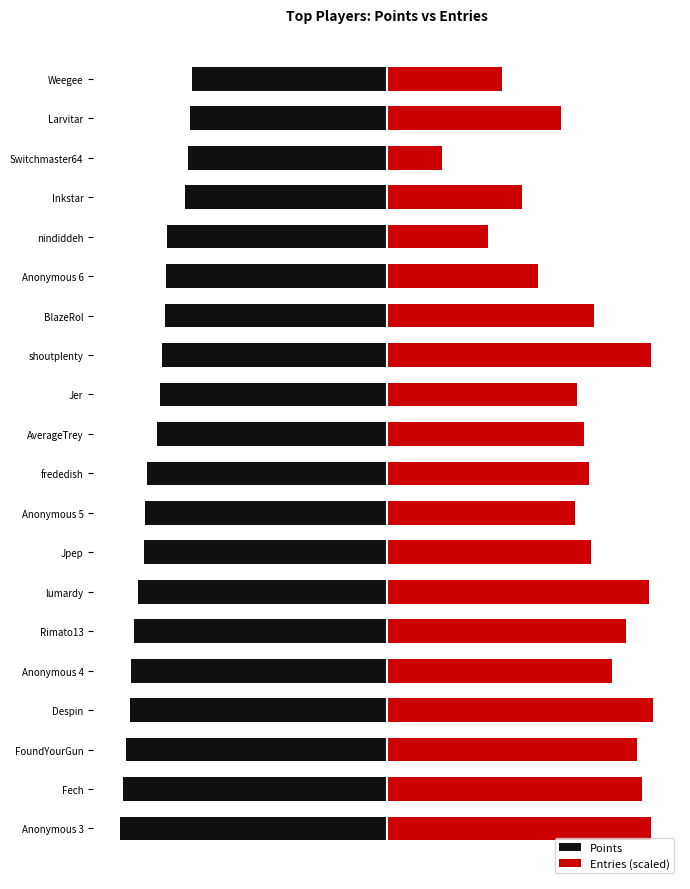

What is the average value of the Entries (scaled) series?

3.7